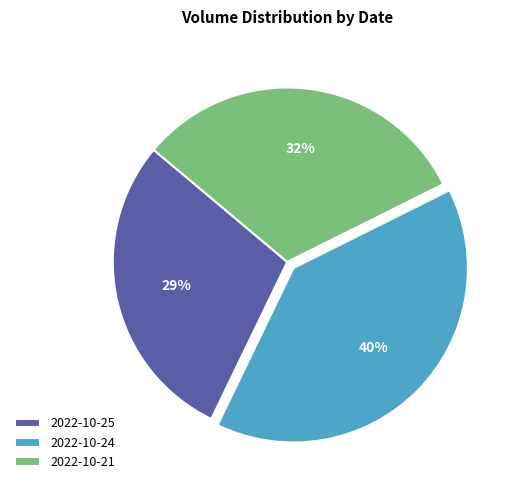

What is the ratio of the value at 2022-10-21 to the value at 2022-10-25?

1.1